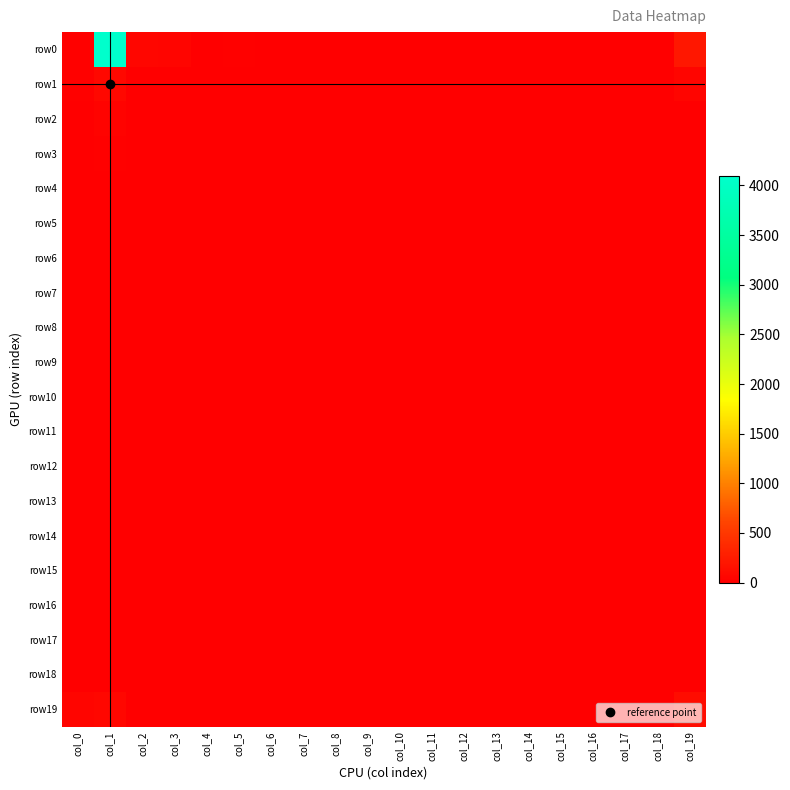

Reading left to right, what are all the values shown in this chart?

row0: col_0=21	col_1=4094	col_2=57	col_3=48	col_4=15	col_5=18	col_6=15	col_7=6	col_8=12	col_9=7	col_10=5	col_11=1	col_12=2	col_13=0	col_14=2	col_15=1	col_16=1	col_17=1	col_18=0	col_19=209
row1: col_0=17	col_1=74	col_2=13	col_3=3	col_4=1	col_5=0	col_6=0	col_7=2	col_8=0	col_9=2	col_10=0	col_11=1	col_12=1	col_13=3	col_14=0	col_15=0	col_16=0	col_17=1	col_18=0	col_19=48
row2: col_0=3	col_1=33	col_2=5	col_3=0	col_4=1	col_5=1	col_6=2	col_7=10	col_8=4	col_9=0	col_10=0	col_11=0	col_12=0	col_13=0	col_14=3	col_15=1	col_16=0	col_17=0	col_18=1	col_19=10
row3: col_0=3	col_1=23	col_2=3	col_3=1	col_4=2	col_5=3	col_6=0	col_7=1	col_8=1	col_9=1	col_10=0	col_11=0	col_12=2	col_13=2	col_14=0	col_15=1	col_16=0	col_17=0	col_18=1	col_19=7
row4: col_0=5	col_1=15	col_2=1	col_3=0	col_4=0	col_5=2	col_6=3	col_7=3	col_8=1	col_9=0	col_10=0	col_11=0	col_12=0	col_13=1	col_14=0	col_15=1	col_16=0	col_17=0	col_18=0	col_19=0
row5: col_0=5	col_1=14	col_2=2	col_3=1	col_4=3	col_5=5	col_6=1	col_7=0	col_8=0	col_9=0	col_10=0	col_11=0	col_12=0	col_13=1	col_14=1	col_15=2	col_16=0	col_17=1	col_18=0	col_19=7
row6: col_0=3	col_1=7	col_2=0	col_3=0	col_4=1	col_5=3	col_6=1	col_7=0	col_8=0	col_9=0	col_10=1	col_11=0	col_12=1	col_13=0	col_14=1	col_15=1	col_16=1	col_17=1	col_18=0	col_19=1
row7: col_0=0	col_1=11	col_2=0	col_3=0	col_4=0	col_5=3	col_6=0	col_7=1	col_8=1	col_9=0	col_10=1	col_11=0	col_12=0	col_13=0	col_14=0	col_15=0	col_16=0	col_17=0	col_18=0	col_19=2
row8: col_0=1	col_1=10	col_2=1	col_3=0	col_4=0	col_5=2	col_6=0	col_7=0	col_8=1	col_9=0	col_10=0	col_11=1	col_12=0	col_13=1	col_14=1	col_15=0	col_16=0	col_17=0	col_18=0	col_19=3
row9: col_0=1	col_1=3	col_2=0	col_3=0	col_4=2	col_5=1	col_6=1	col_7=0	col_8=1	col_9=0	col_10=1	col_11=1	col_12=0	col_13=0	col_14=0	col_15=2	col_16=2	col_17=0	col_18=0	col_19=6
row10: col_0=1	col_1=8	col_2=0	col_3=1	col_4=0	col_5=0	col_6=0	col_7=0	col_8=1	col_9=0	col_10=0	col_11=0	col_12=0	col_13=0	col_14=1	col_15=0	col_16=0	col_17=1	col_18=1	col_19=3
row11: col_0=1	col_1=2	col_2=0	col_3=1	col_4=0	col_5=0	col_6=0	col_7=0	col_8=1	col_9=2	col_10=0	col_11=0	col_12=0	col_13=0	col_14=1	col_15=0	col_16=0	col_17=0	col_18=0	col_19=4
row12: col_0=1	col_1=4	col_2=0	col_3=0	col_4=1	col_5=0	col_6=0	col_7=1	col_8=2	col_9=0	col_10=0	col_11=0	col_12=0	col_13=1	col_14=2	col_15=1	col_16=2	col_17=2	col_18=1	col_19=6
row13: col_0=2	col_1=2	col_2=0	col_3=0	col_4=1	col_5=0	col_6=0	col_7=0	col_8=0	col_9=0	col_10=0	col_11=0	col_12=0	col_13=1	col_14=2	col_15=0	col_16=1	col_17=0	col_18=1	col_19=2
row14: col_0=1	col_1=0	col_2=0	col_3=0	col_4=0	col_5=0	col_6=1	col_7=0	col_8=0	col_9=0	col_10=0	col_11=0	col_12=1	col_13=1	col_14=0	col_15=1	col_16=0	col_17=0	col_18=0	col_19=4
row15: col_0=0	col_1=2	col_2=0	col_3=0	col_4=0	col_5=0	col_6=0	col_7=1	col_8=0	col_9=0	col_10=0	col_11=0	col_12=0	col_13=0	col_14=0	col_15=0	col_16=0	col_17=0	col_18=1	col_19=1
row16: col_0=0	col_1=2	col_2=0	col_3=0	col_4=0	col_5=0	col_6=0	col_7=0	col_8=1	col_9=0	col_10=0	col_11=0	col_12=0	col_13=0	col_14=0	col_15=0	col_16=0	col_17=0	col_18=0	col_19=3
row17: col_0=1	col_1=1	col_2=0	col_3=0	col_4=1	col_5=0	col_6=0	col_7=0	col_8=1	col_9=0	col_10=0	col_11=0	col_12=0	col_13=0	col_14=0	col_15=0	col_16=0	col_17=0	col_18=0	col_19=0
row18: col_0=0	col_1=1	col_2=0	col_3=0	col_4=0	col_5=0	col_6=0	col_7=0	col_8=0	col_9=0	col_10=0	col_11=0	col_12=0	col_13=0	col_14=0	col_15=0	col_16=0	col_17=0	col_18=0	col_19=0
row19: col_0=53	col_1=65	col_2=1	col_3=3	col_4=2	col_5=2	col_6=0	col_7=2	col_8=1	col_9=3	col_10=1	col_11=0	col_12=1	col_13=1	col_14=0	col_15=2	col_16=2	col_17=3	col_18=3	col_19=115